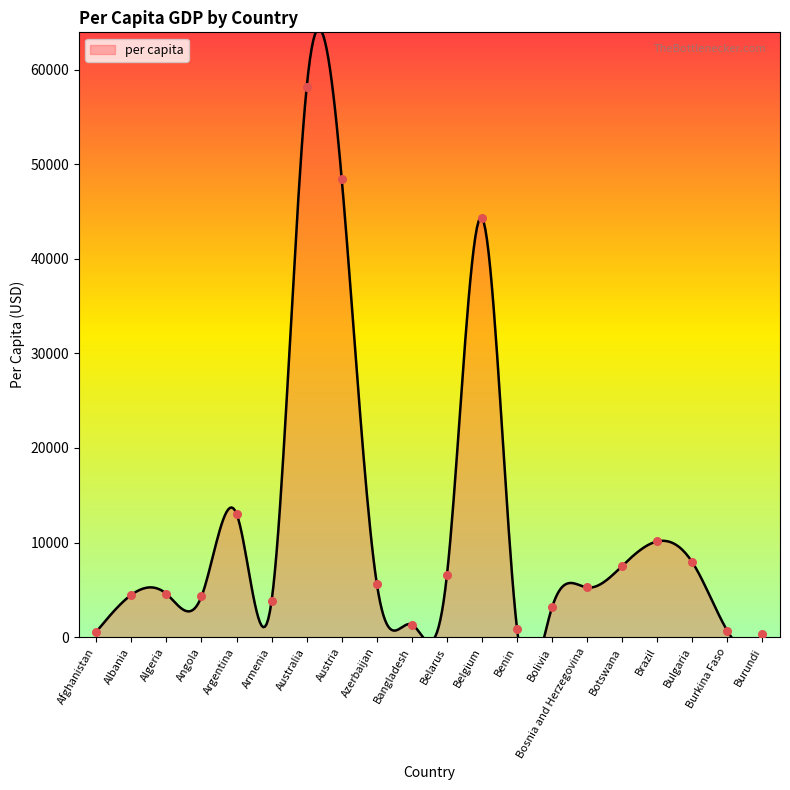

Between Algeria and Armenia, which is larger?

Algeria